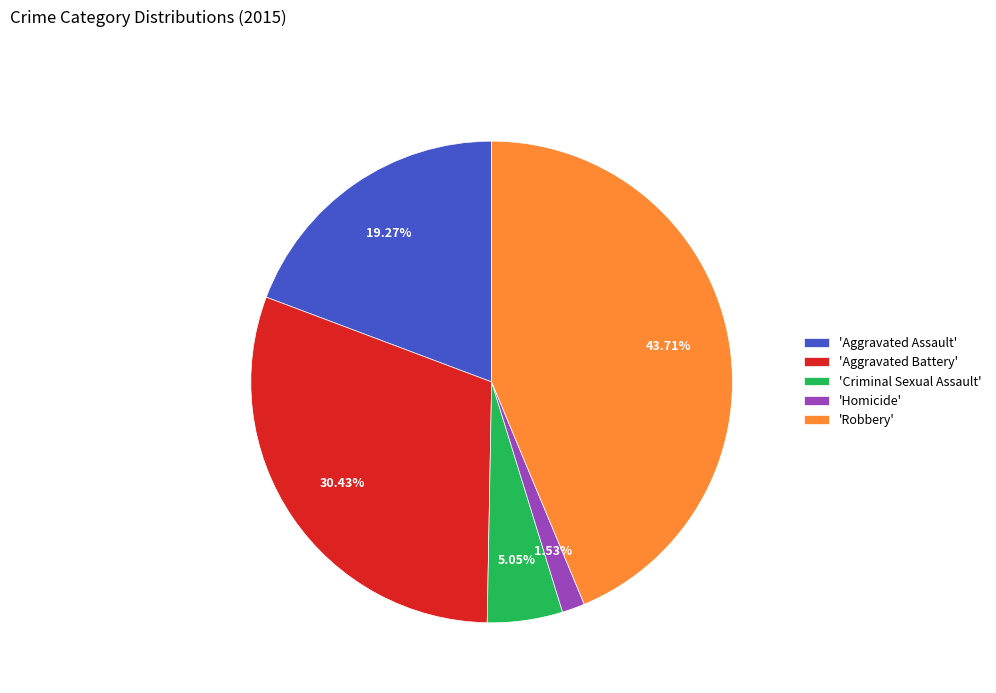

Is there any slice that represents more than half of the pie?

No